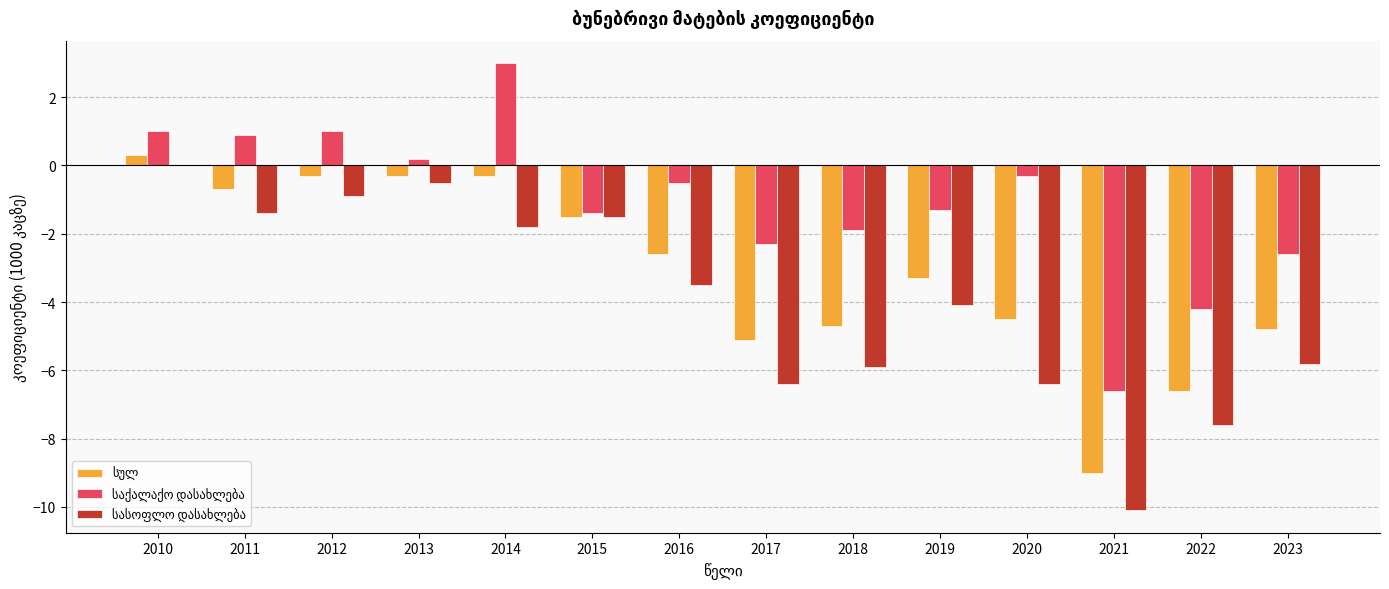

How many categories are shown in the chart?

14